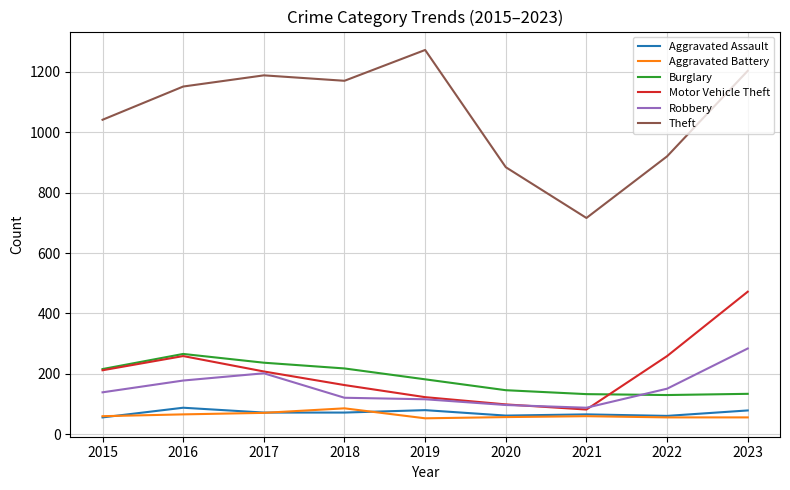

What is the highest value of the Aggravated Battery series?

86